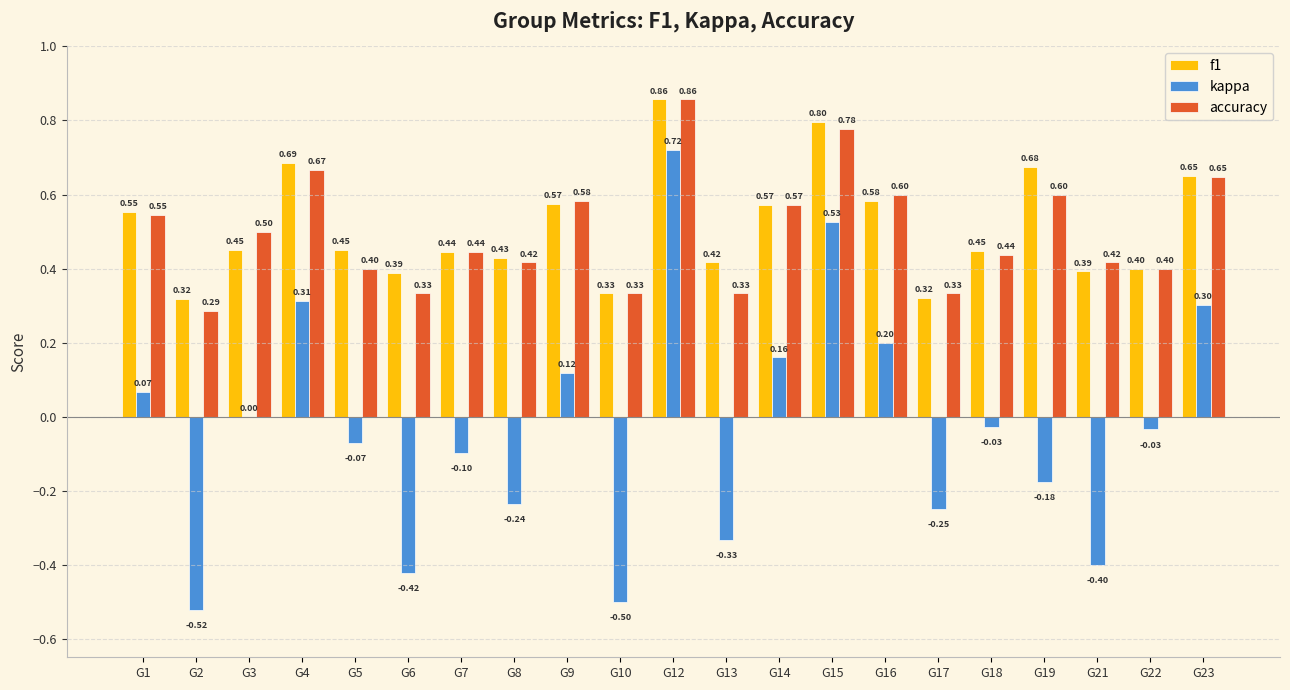

What is the total value across all series at G21?

0.4